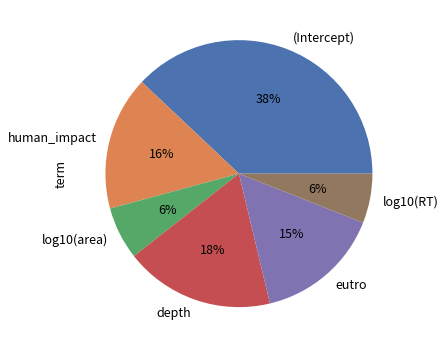

Which category has the biggest portion of the pie?

(Intercept)